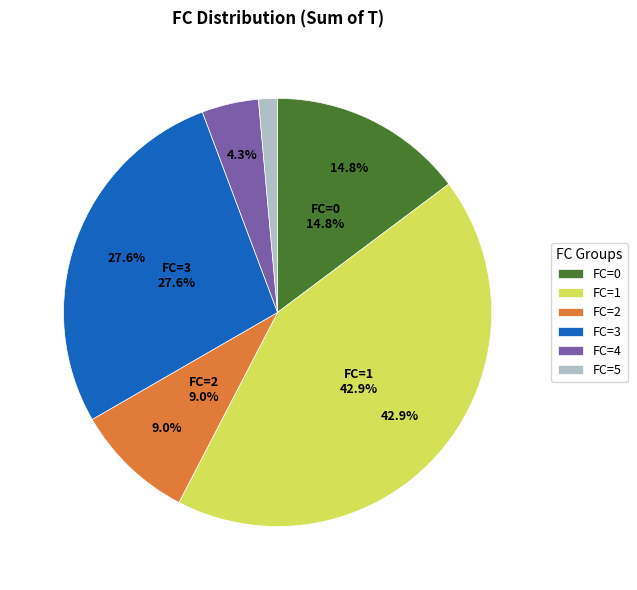

Is 1 the majority of the pie?

No